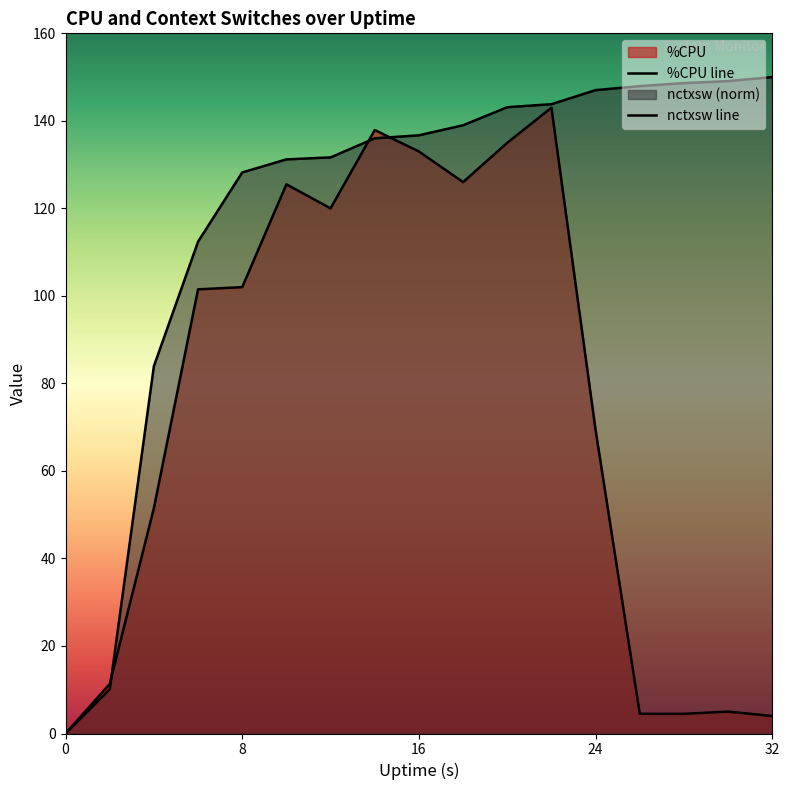

Is the value of %CPU at 2 greater than the value of nctxsw at 30?

No